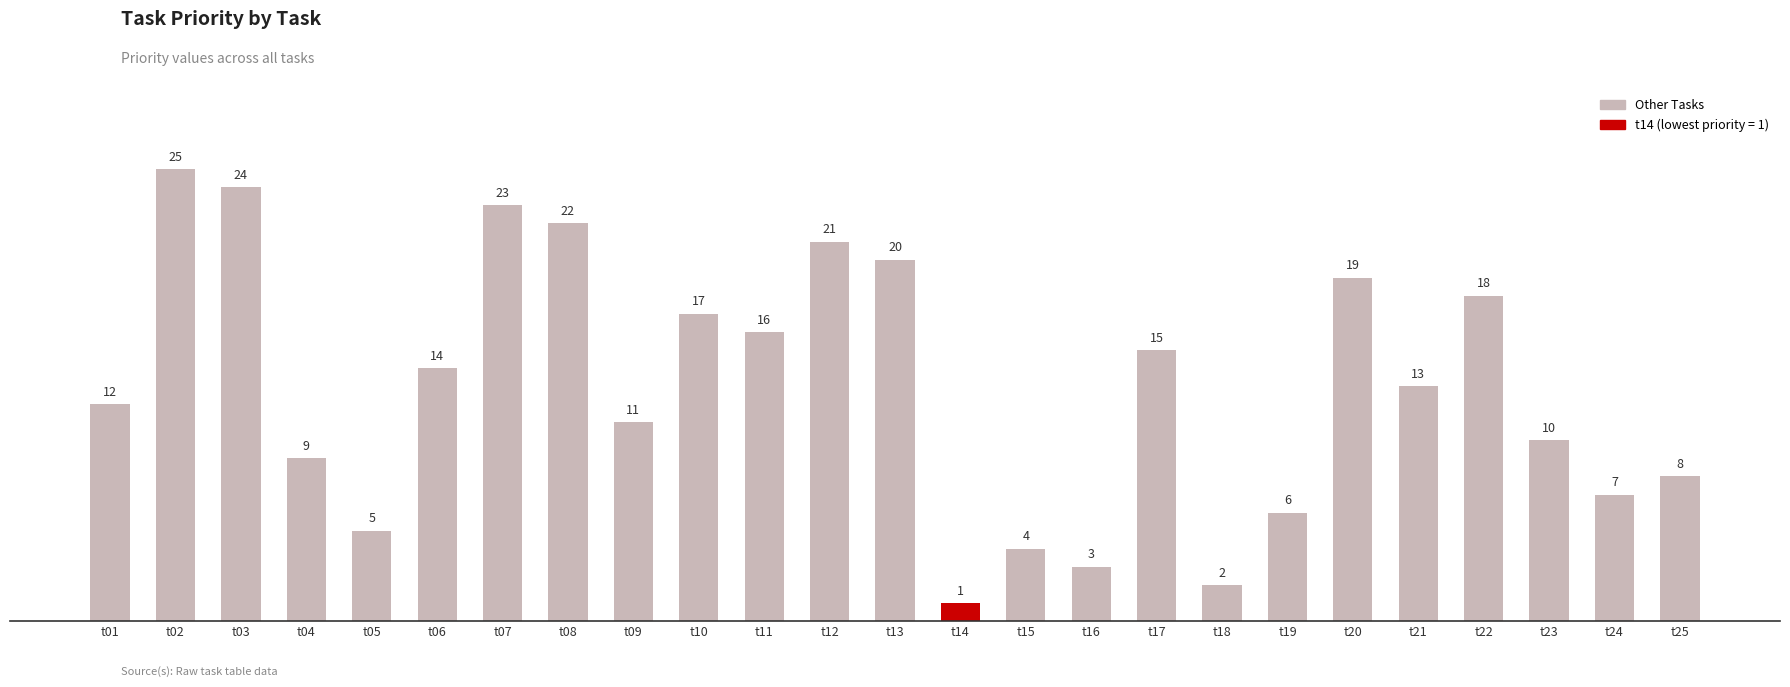

Are the bars horizontal?

No